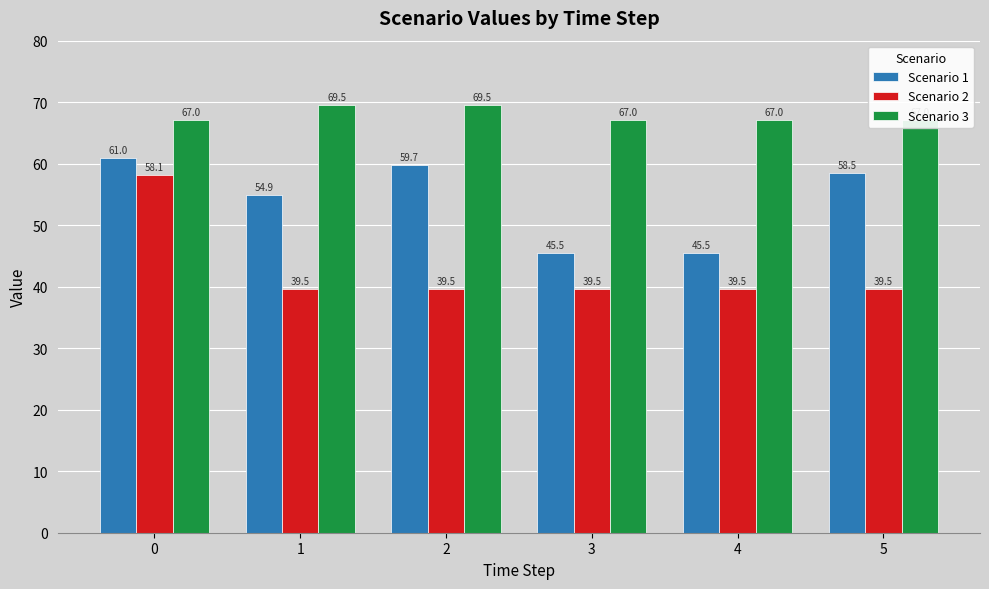

Which label corresponds to the smallest value in the chart?

1